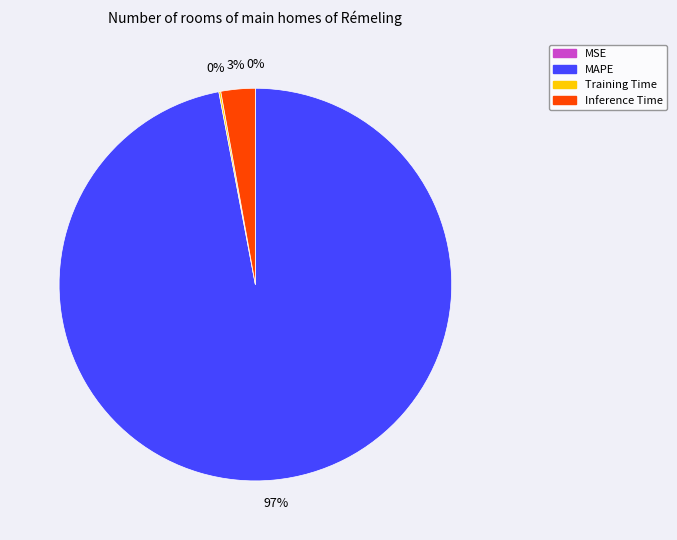

Is it true that Inference Time is 3% of the pie?

True